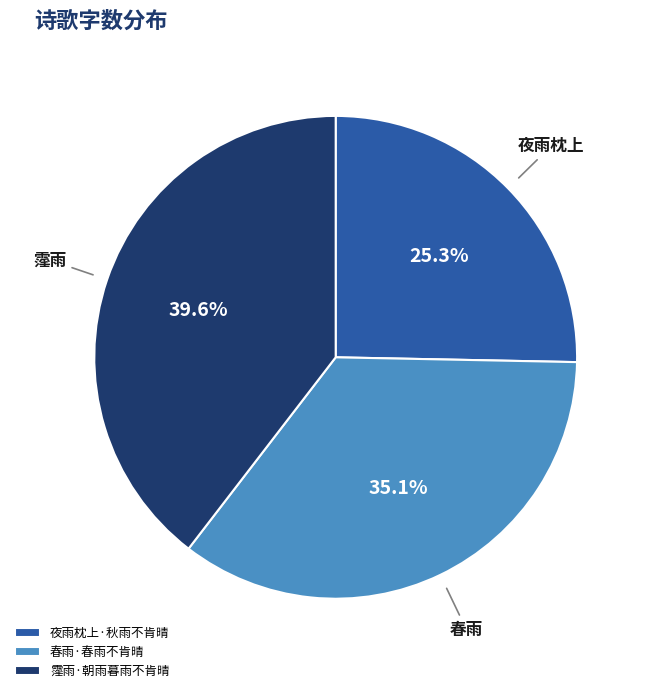

True or false: 春雨·春雨不肯晴 accounts for 35% of the total.

True